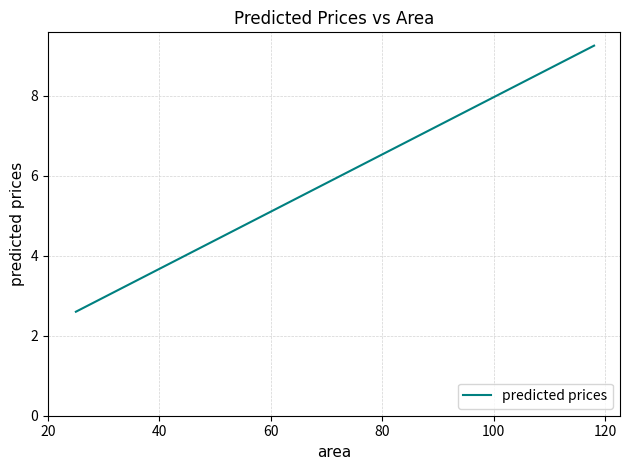

How many categories are shown in the chart?

11